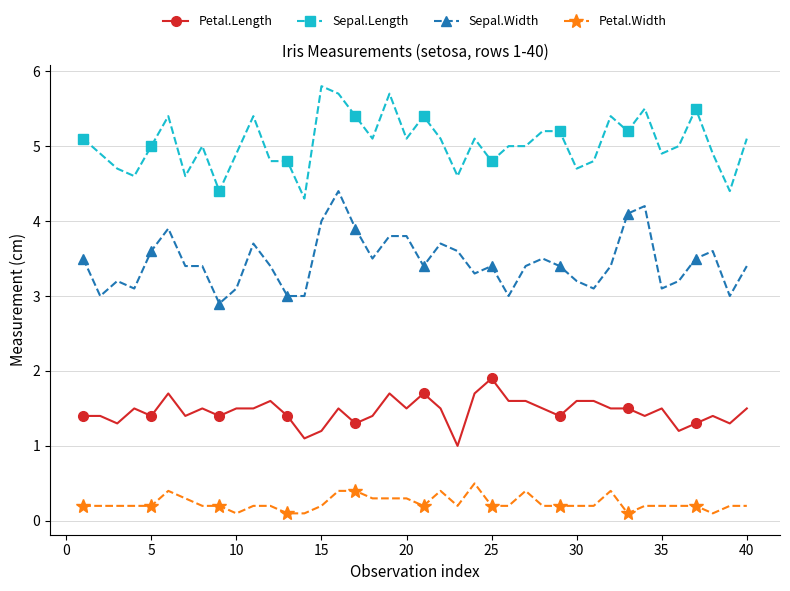

Which series has the largest total across all categories?

Sepal.Length